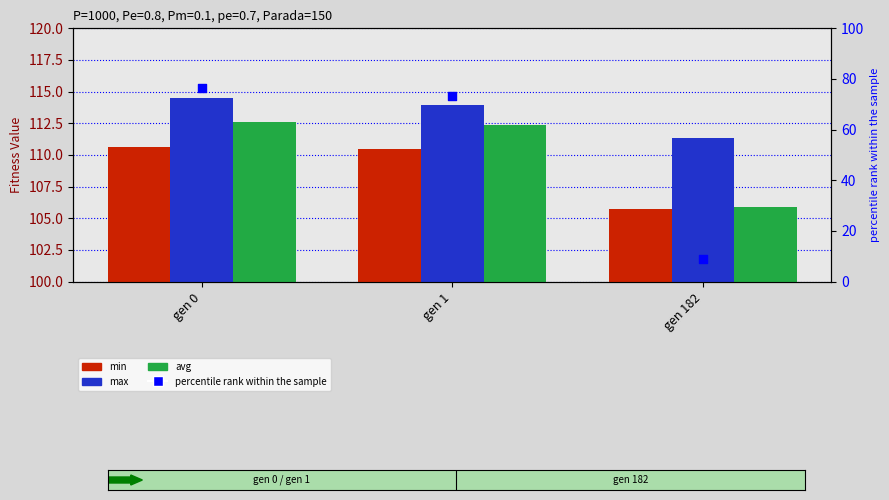

What are all the series names shown in the legend?

min, max, avg, percentile rank within the sample